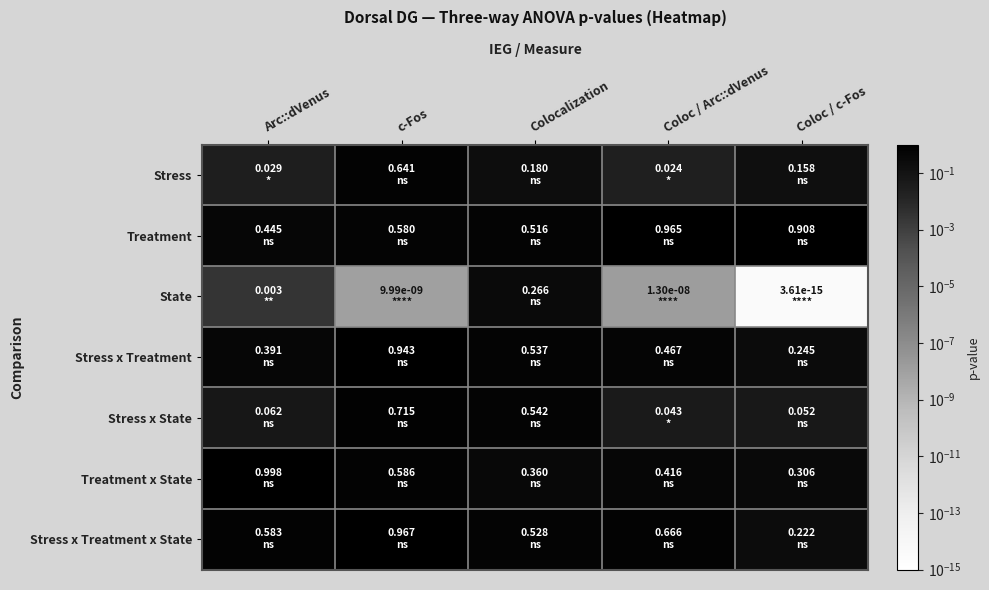

Which label corresponds to the smallest value in the chart?

Coloc / c-Fos